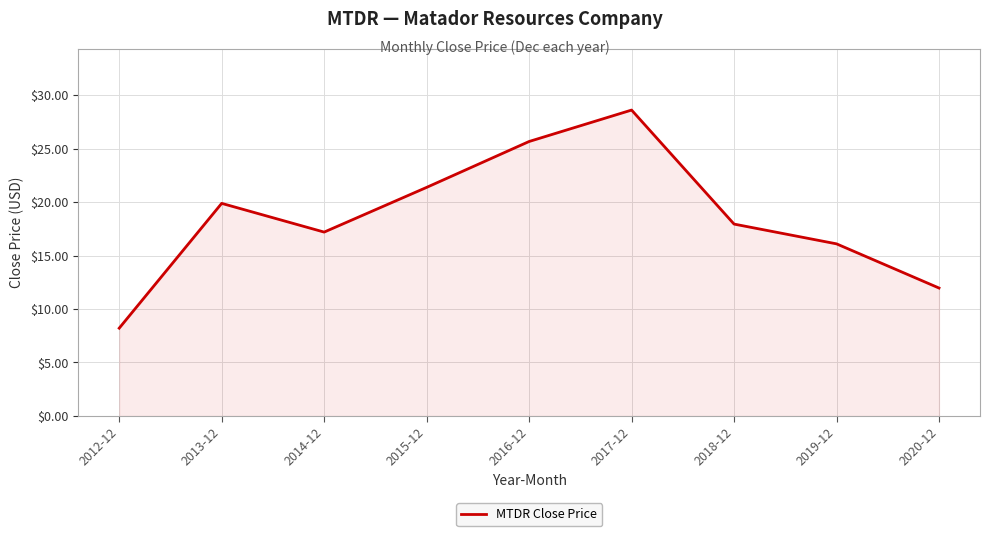

List the labels in order of value, largest first.

2017-12, 2016-12, 2015-12, 2013-12, 2018-12, 2014-12, 2019-12, 2020-12, 2012-12